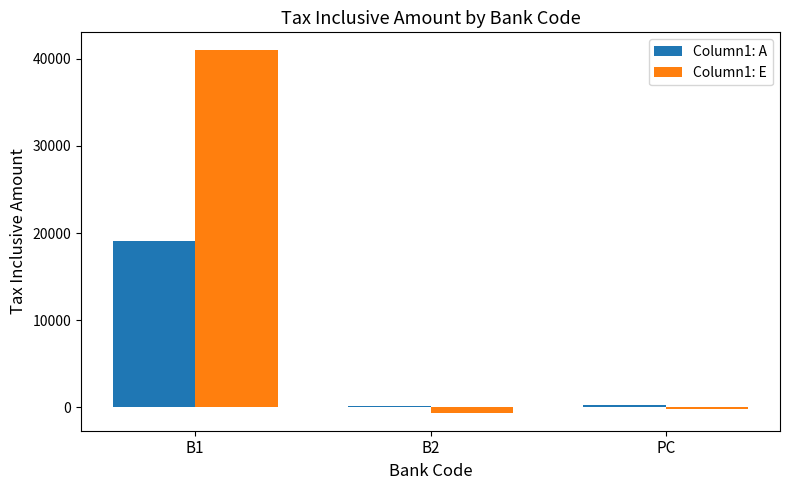

Which series has the largest total across all categories?

Column1: E